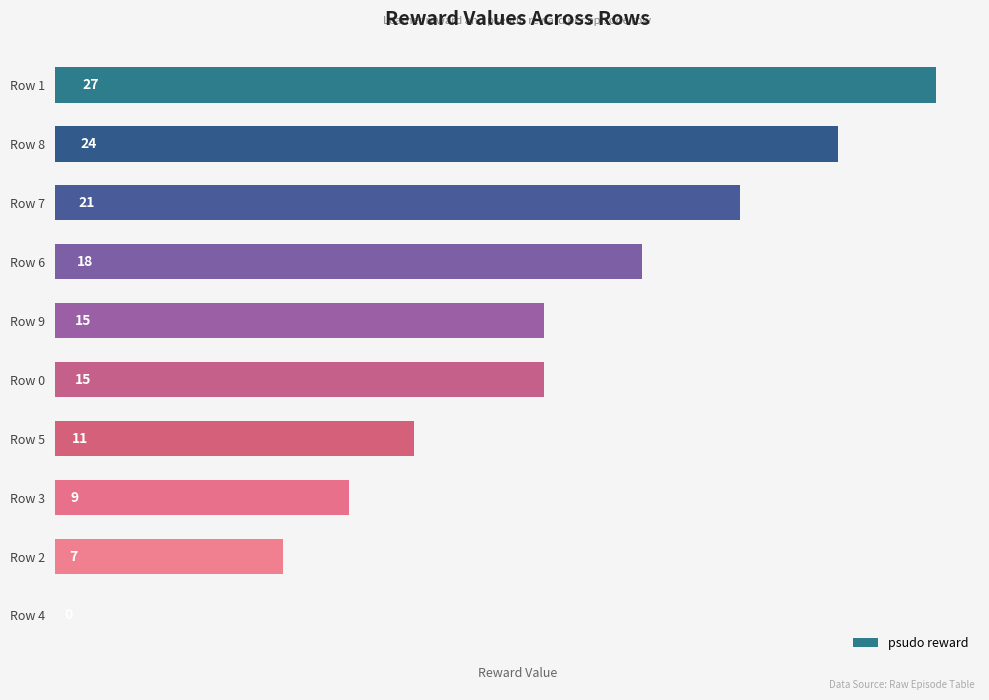

Reading top to bottom, what are all the values shown in this chart?

Row 1=27	Row 8=24	Row 7=21	Row 6=18	Row 9=15	Row 0=15	Row 5=11	Row 3=9	Row 2=7	Row 4=0